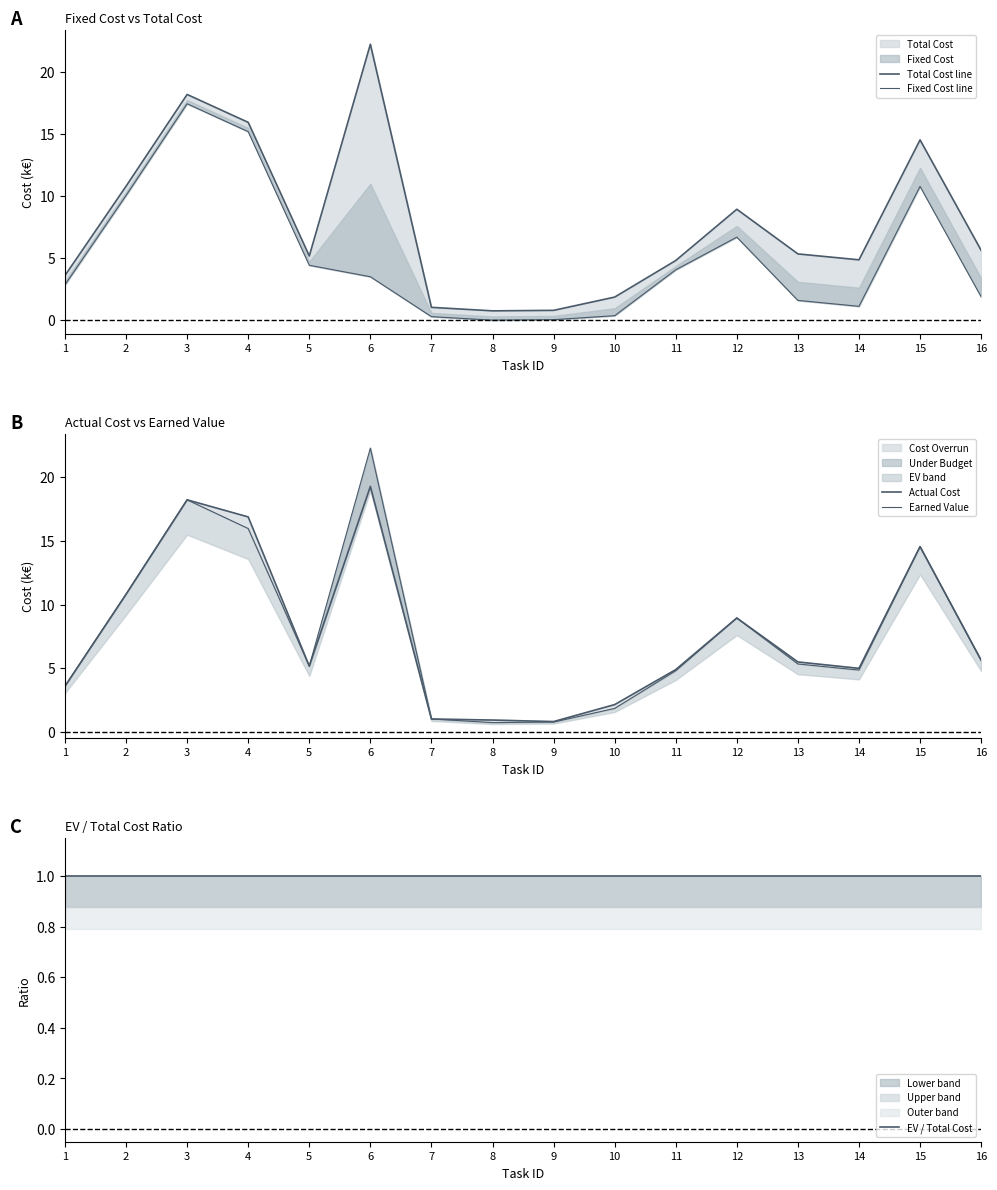

What is the spread (max minus min) of values at 3?

17.2